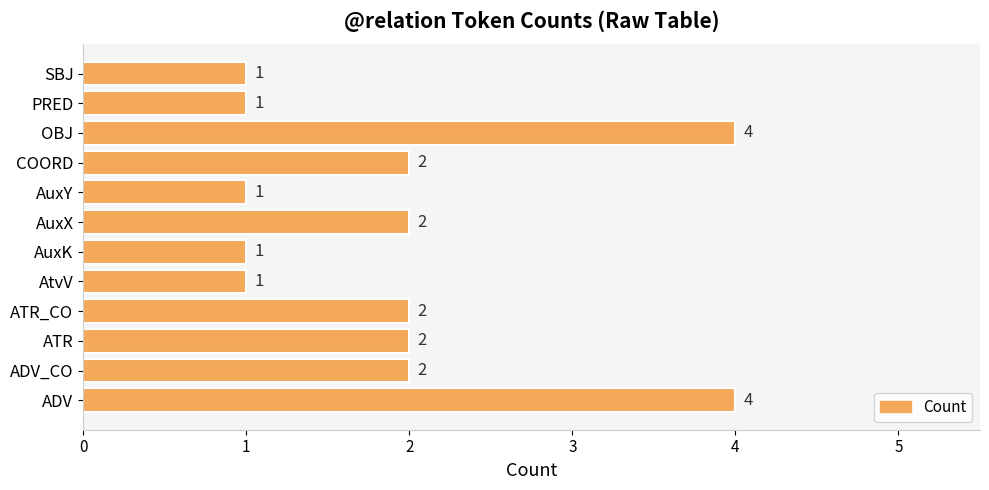

How many distinct data groups are displayed?

1